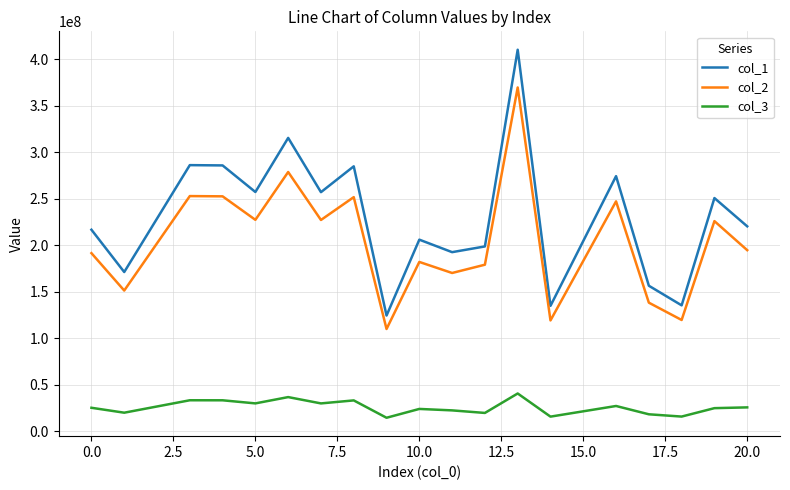

Which series has the widest spread of values?

col_1